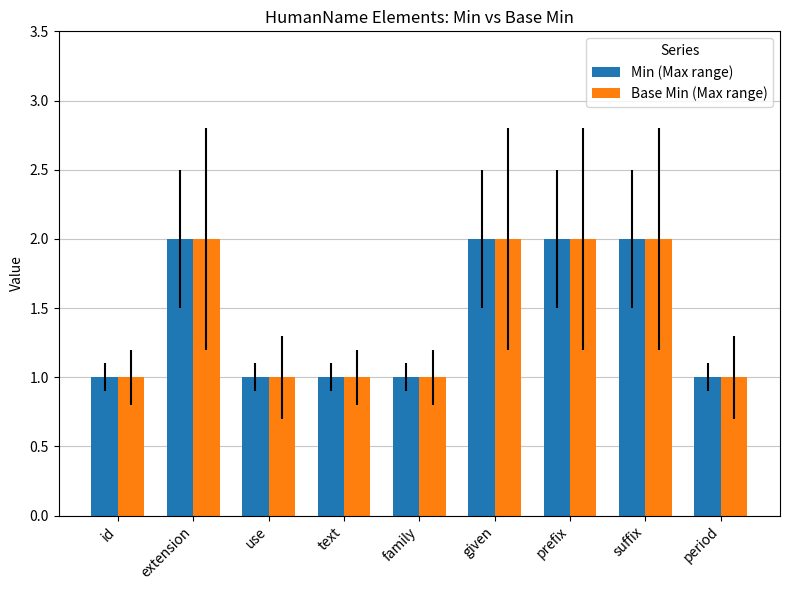

What is the sum of the Min (Max range) values at prefix and extension?

4